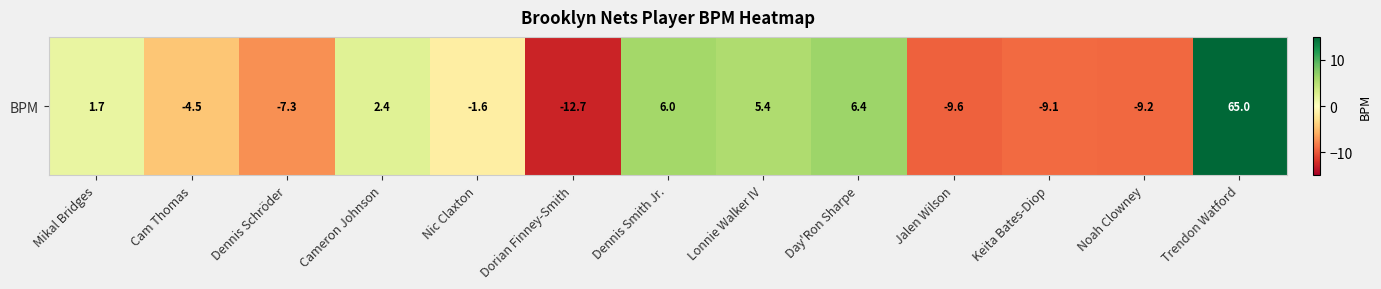

How many positive values are there?

6